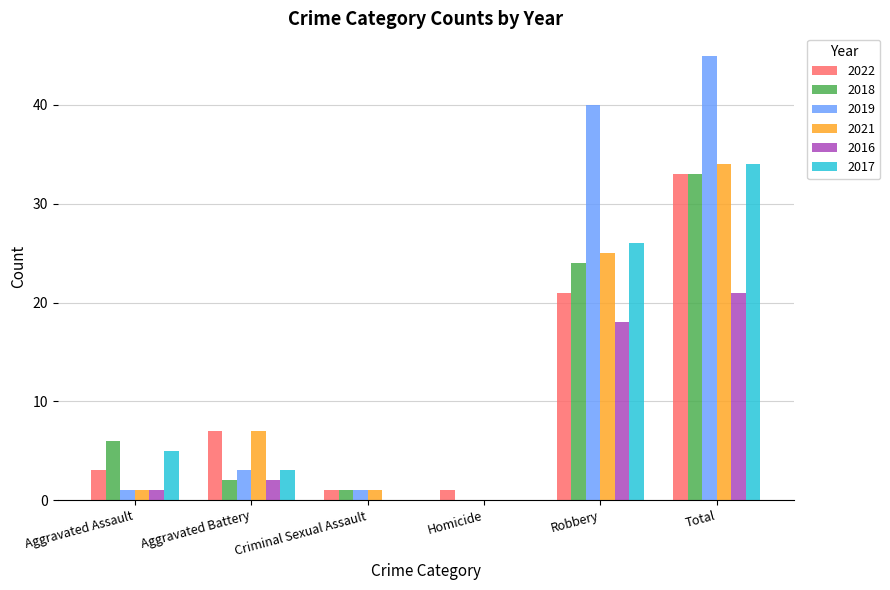

Are the bars horizontal?

No